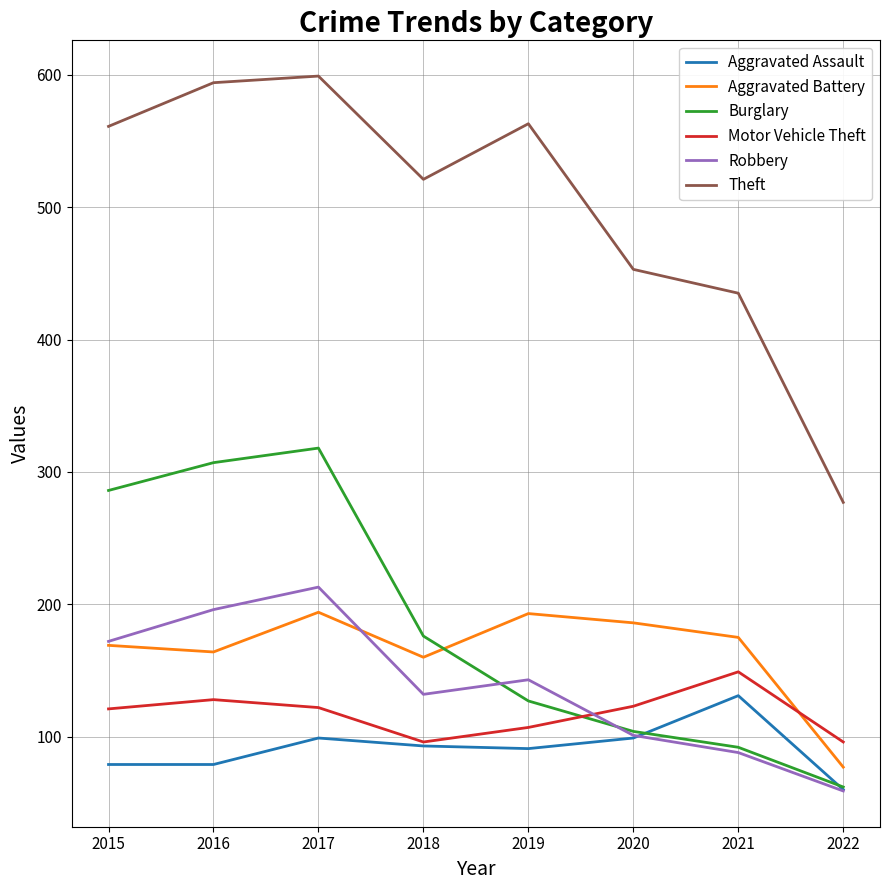

The Burglary series shows 318 at 2017. True or false?

True